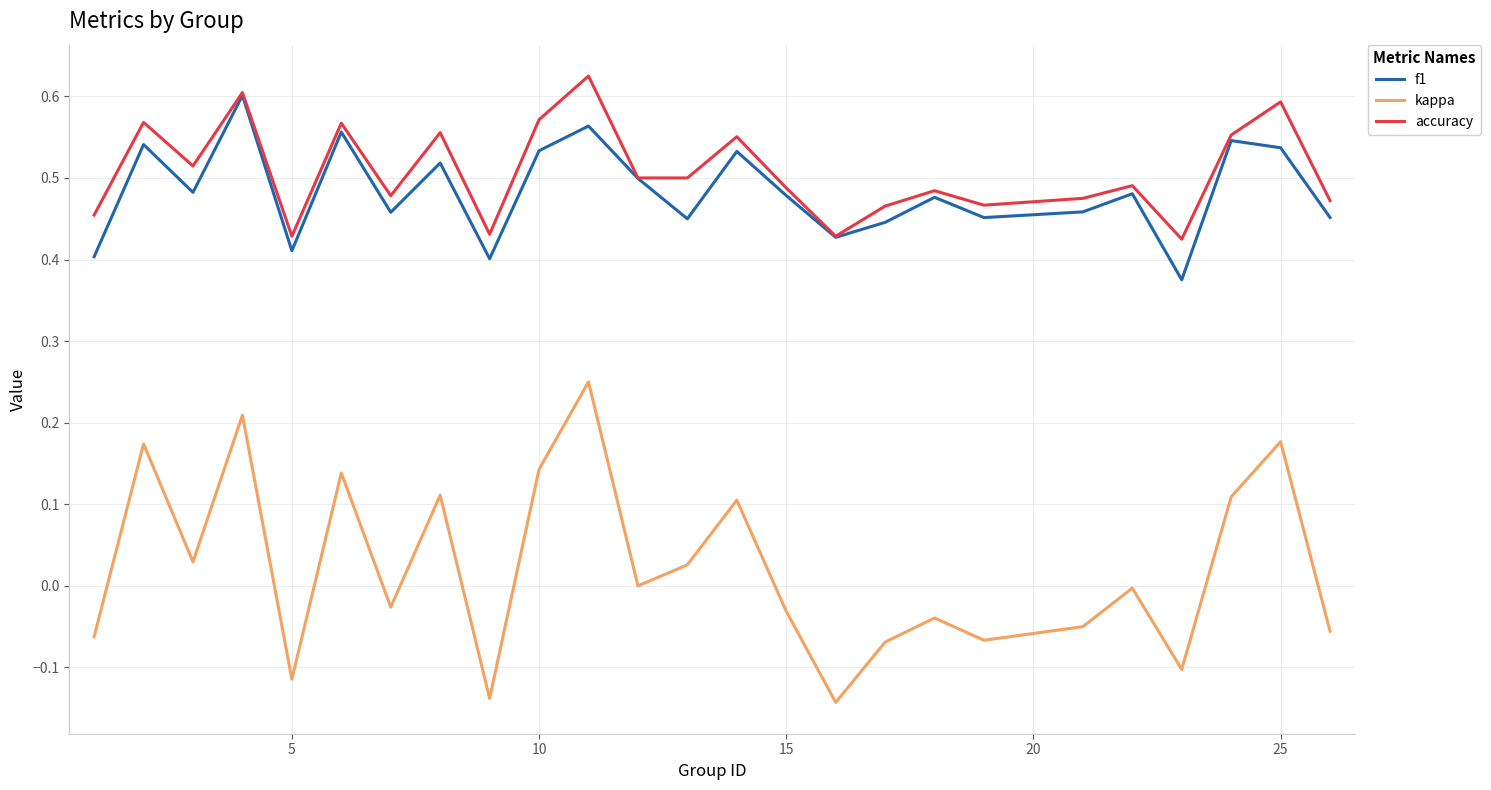

Does the chart display data point markers on the line(s)?

No